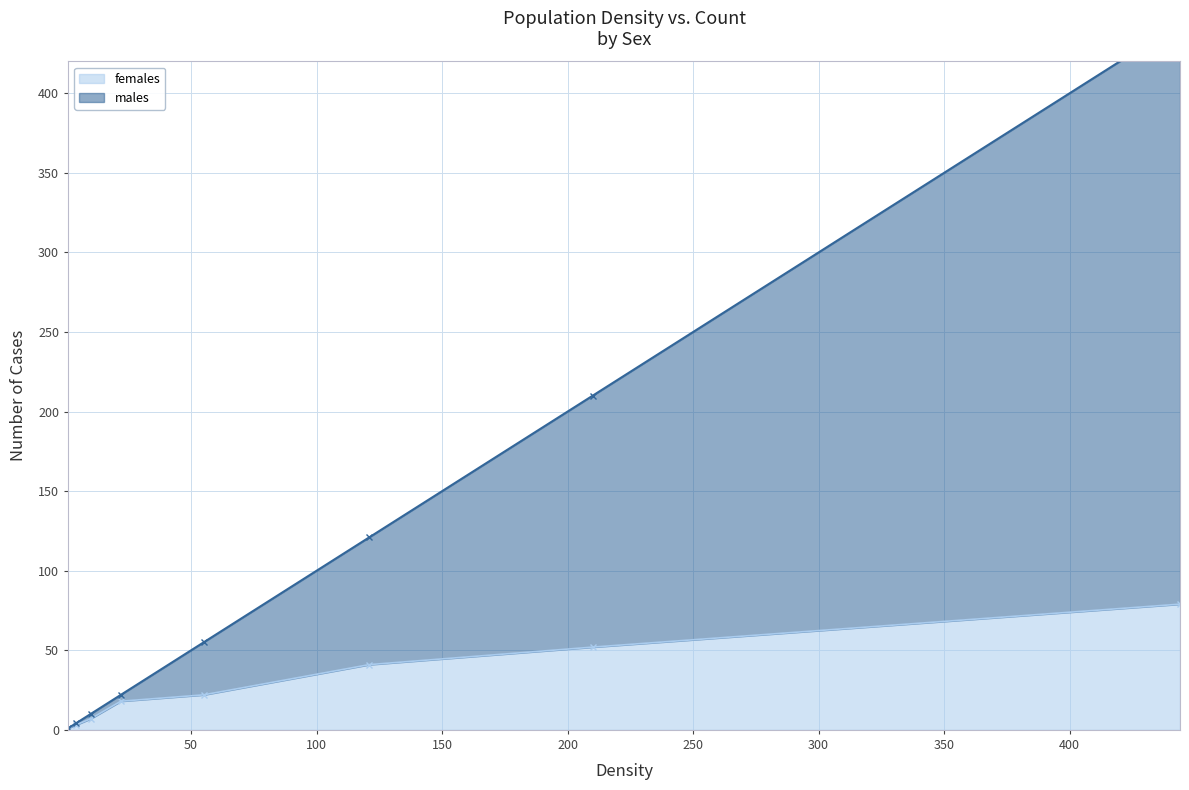

The males series shows 444 at 444. True or false?

True